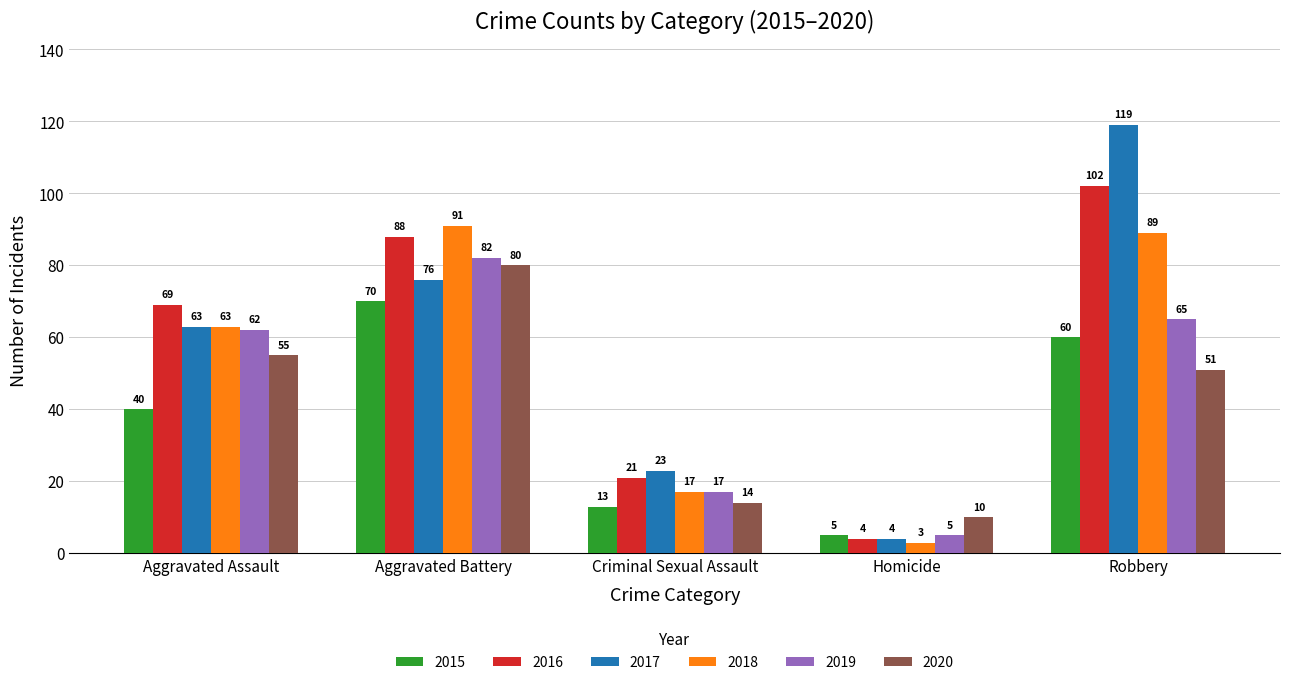

How many data points does each series have?

5